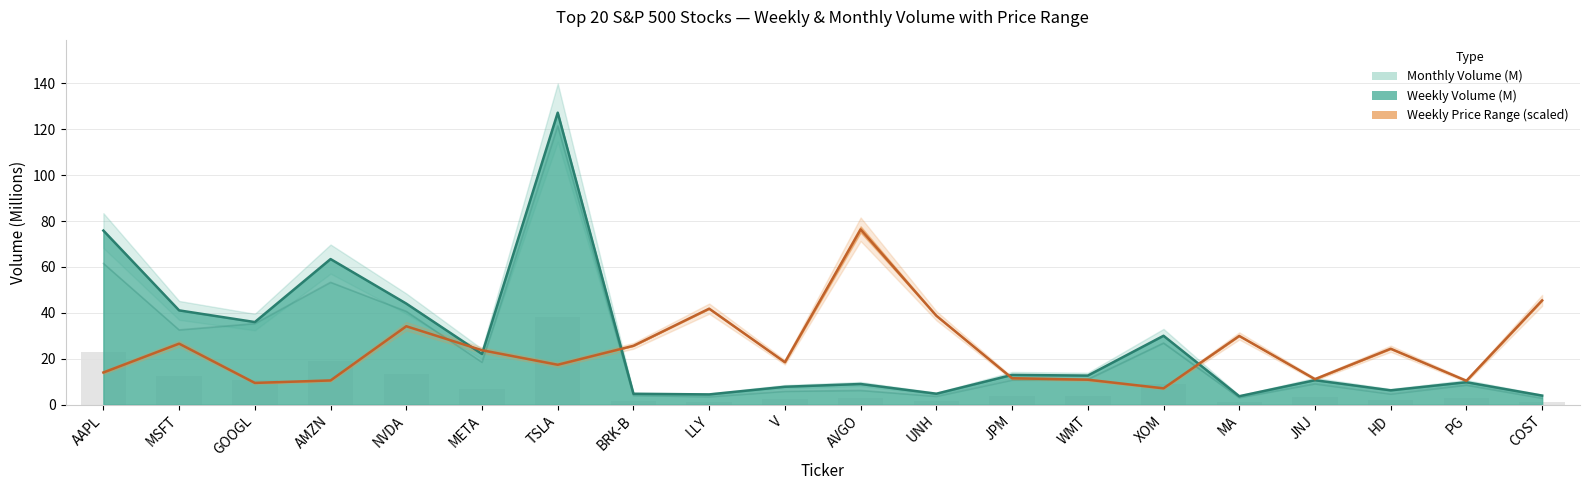

True or false: Monthly_Volume has a value of 30.9 at META.

False